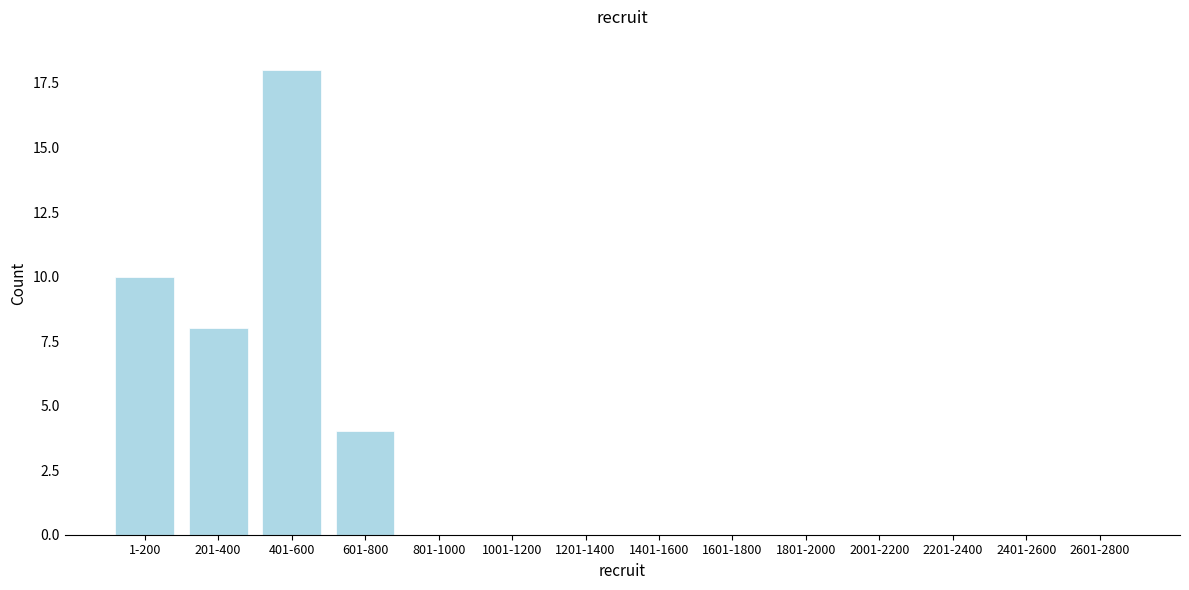

Reading left to right, transcribe all the data shown in this chart.

1-200=10	201-400=8	401-600=18	601-800=4	801-1000=0	1001-1200=0	1201-1400=0	1401-1600=0	1601-1800=0	1801-2000=0	2001-2200=0	2201-2400=0	2401-2600=0	2601-2800=0